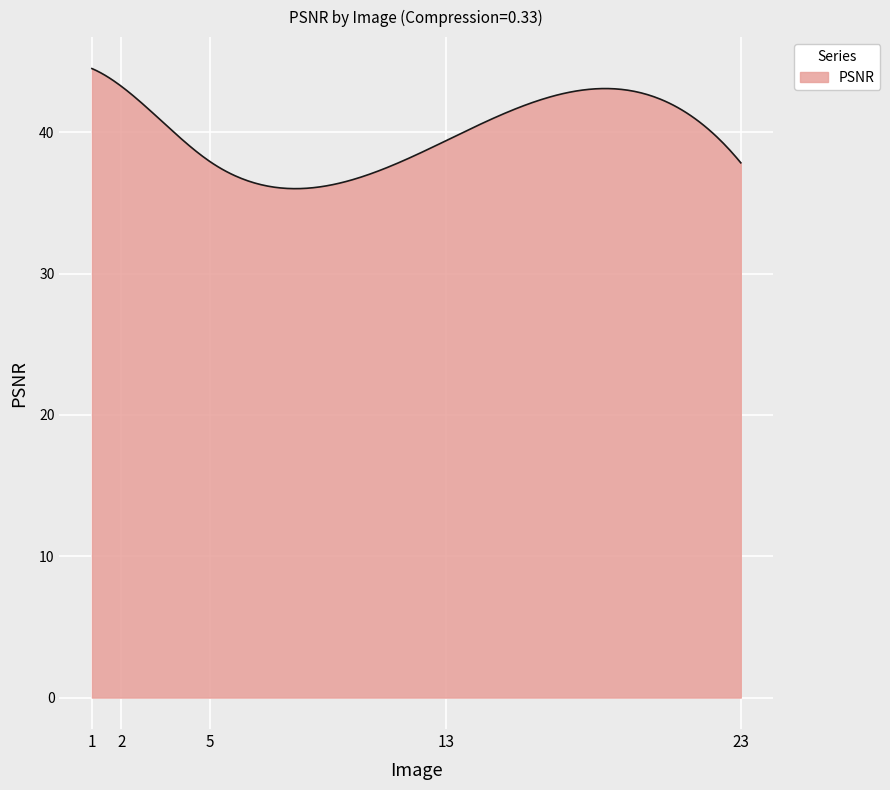

What is the smallest value displayed?

36.0